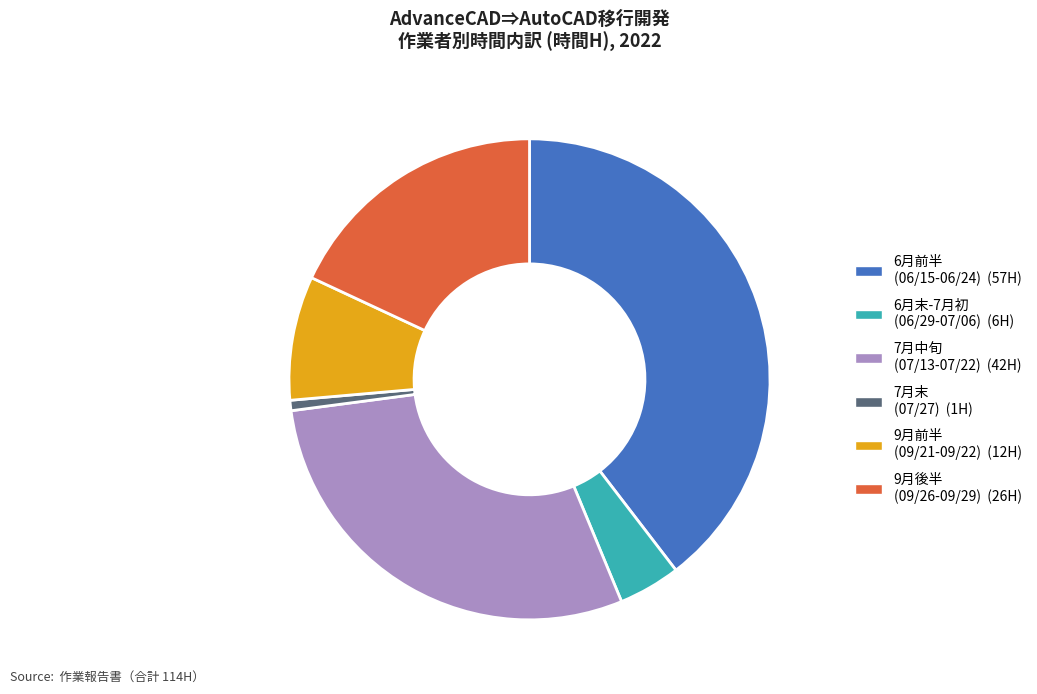

Is there any slice that represents more than half of the pie?

No